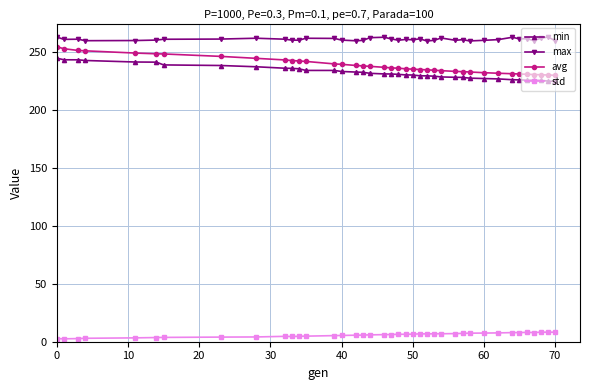

Which series has the widest spread of values?

avg